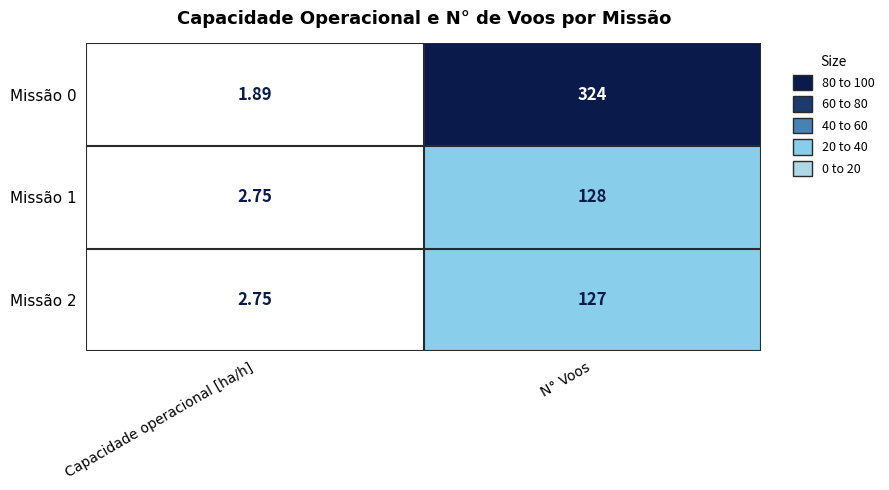

Where is Missão 2 nearest to the value 64?

Capacidade operacional [ha/h]